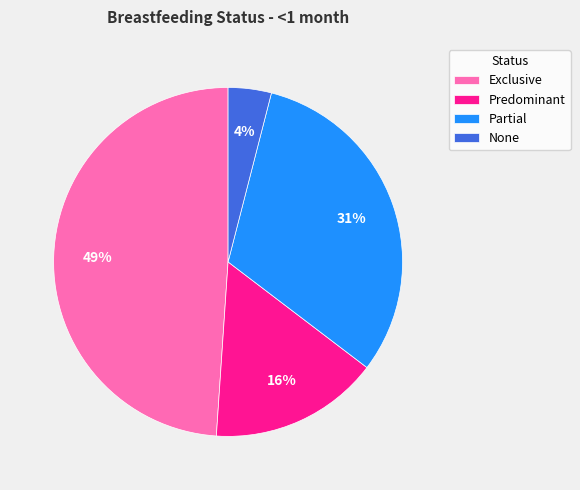

How many segments does this pie chart have?

4